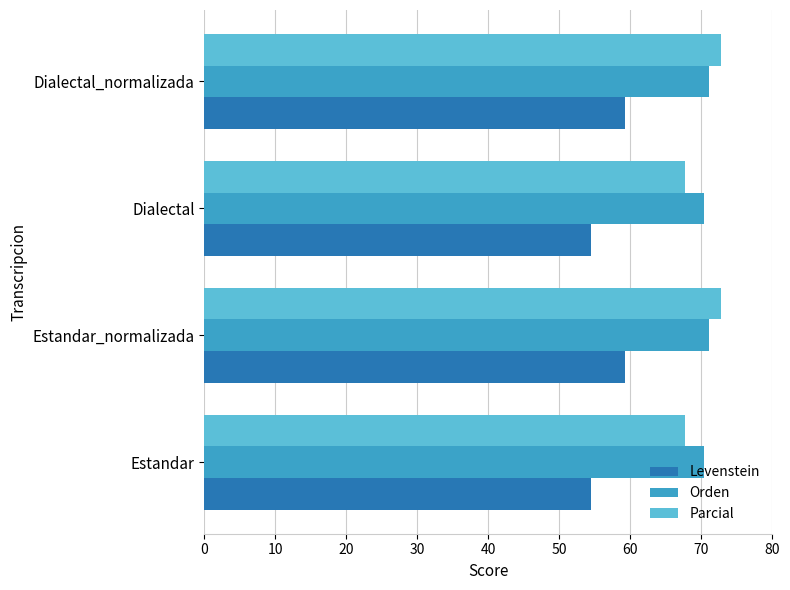

What is the total value across all series at Dialectal_normalizada?

203.2